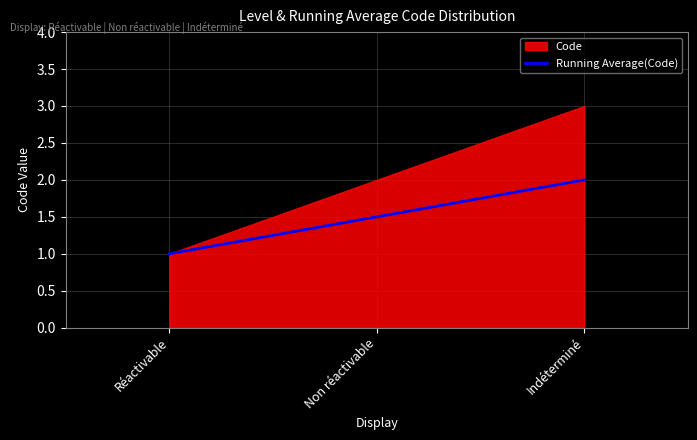

The chart shows a value of 0.9 at Indéterminé. True or false?

False